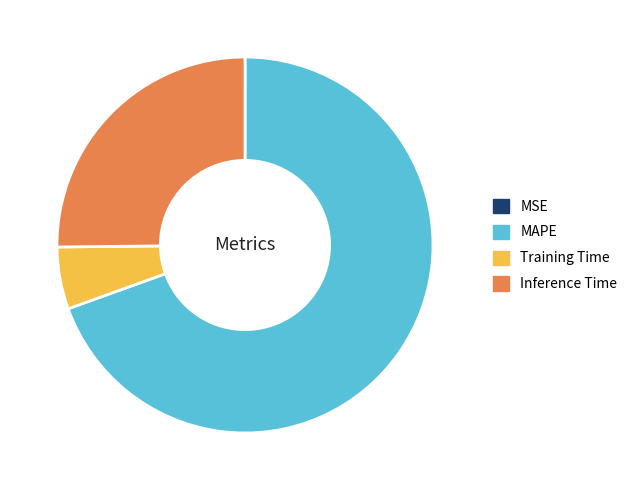

Which category has the biggest portion of the pie?

MAPE